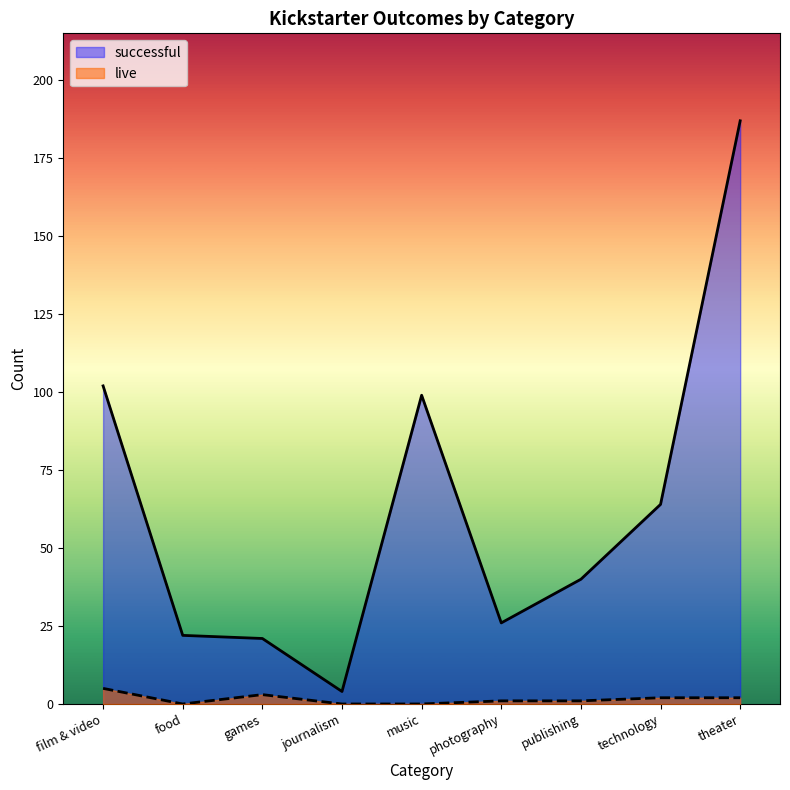

True or false: live has more than 1 interior local peaks.

False